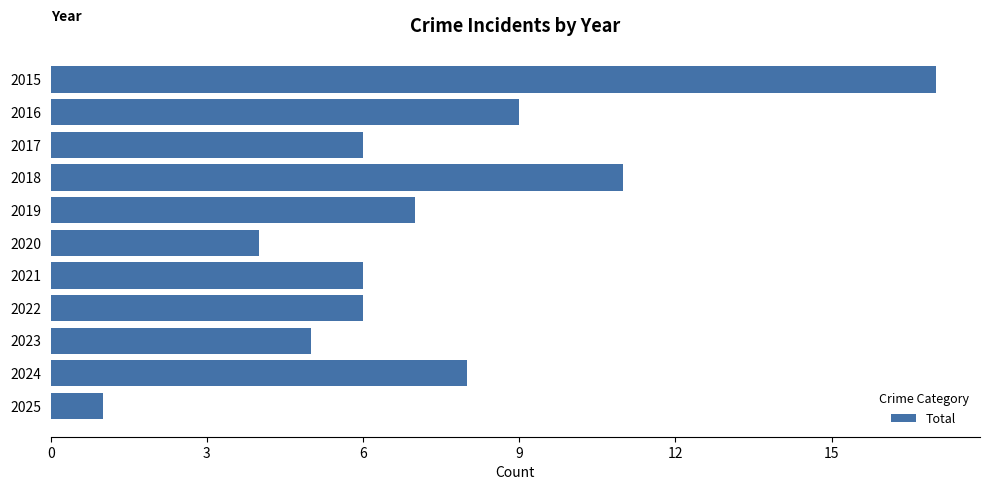

The value at 2018 is 6. True or false?

False